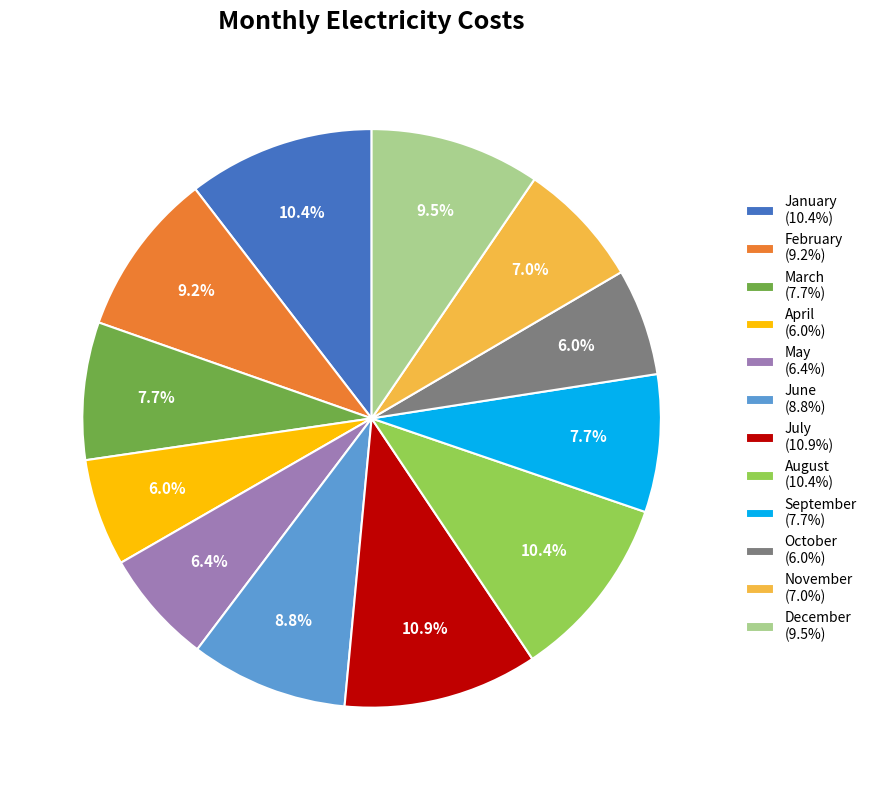

To the nearest percent, what is the difference between the largest and smallest slice percentages?

5%